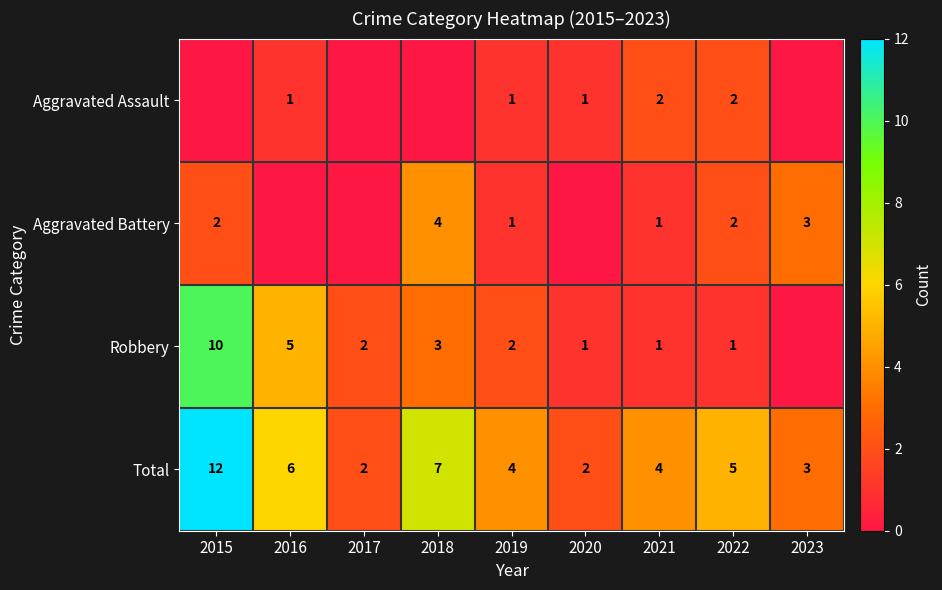

The value of Aggravated Battery at 2018 is 4. True or false?

True